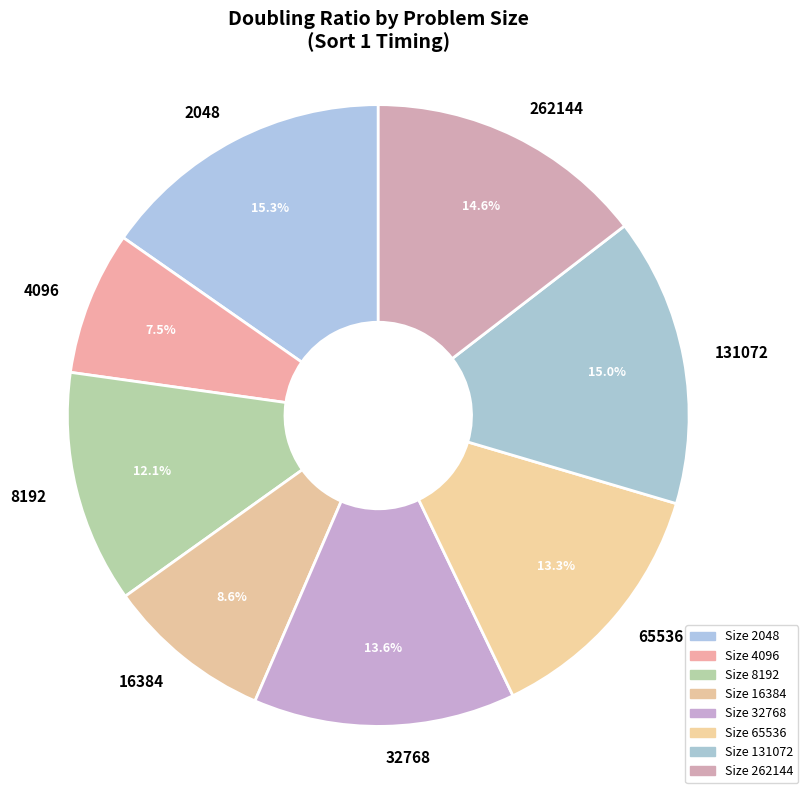

How many slices are in this pie chart?

8